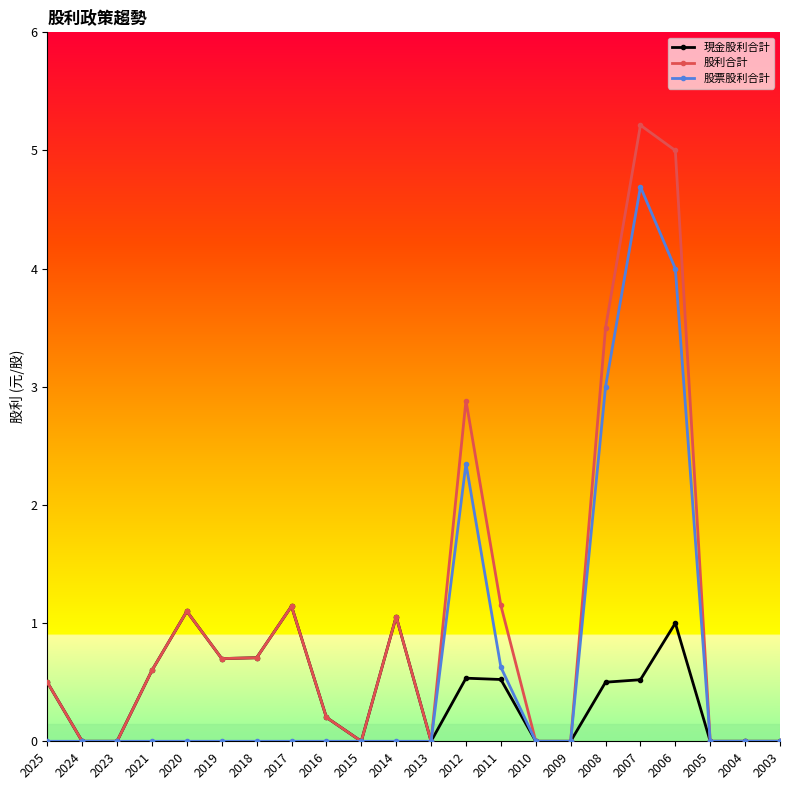

Rank the series at 2007 from lowest to highest value.

現金股利合計, 股票股利合計, 股利合計